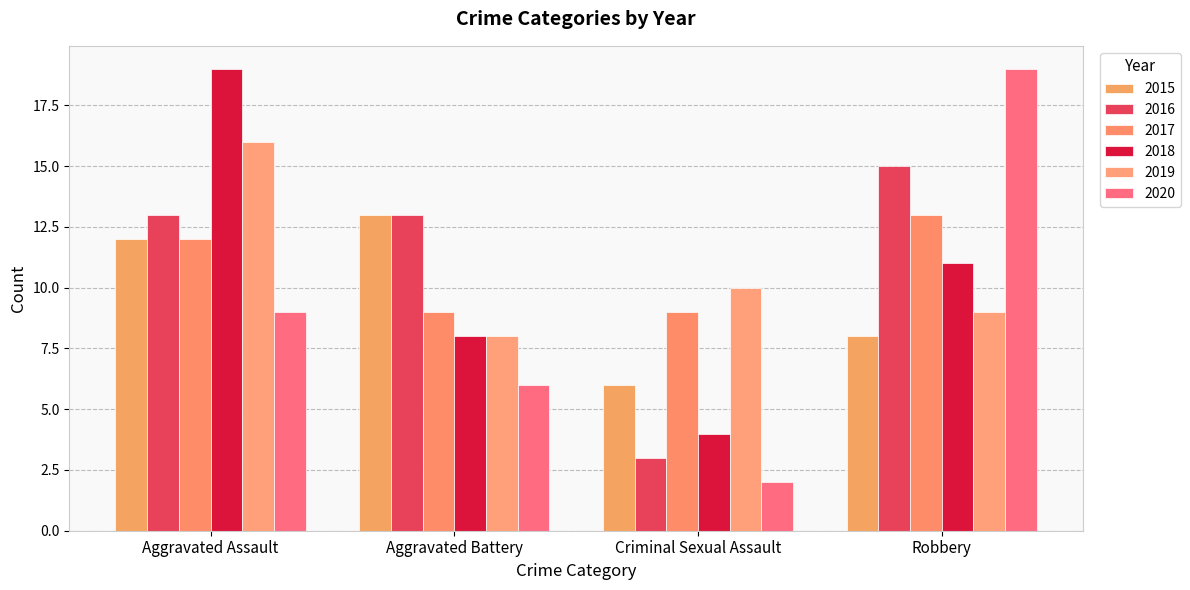

List the series in order of their peak value, highest first.

2018, 2020, 2019, 2016, 2015, 2017